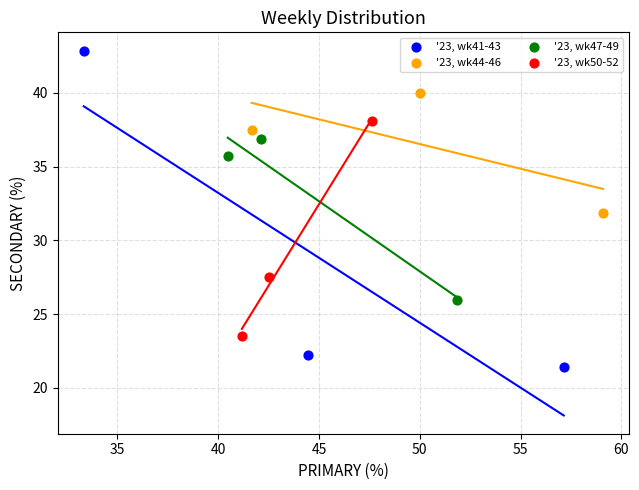

Which series reaches the minimum Y coordinate?

'23, wk41-43